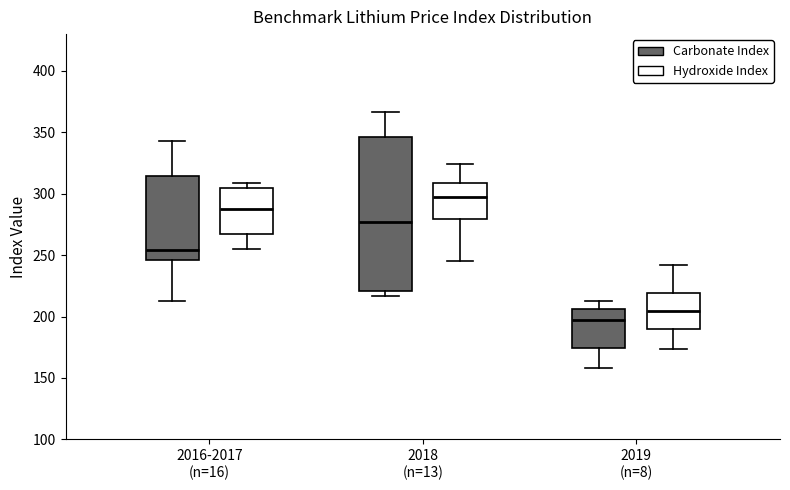

Which box has the lowest median line?

2019 (n=8) (Carbonate Index)